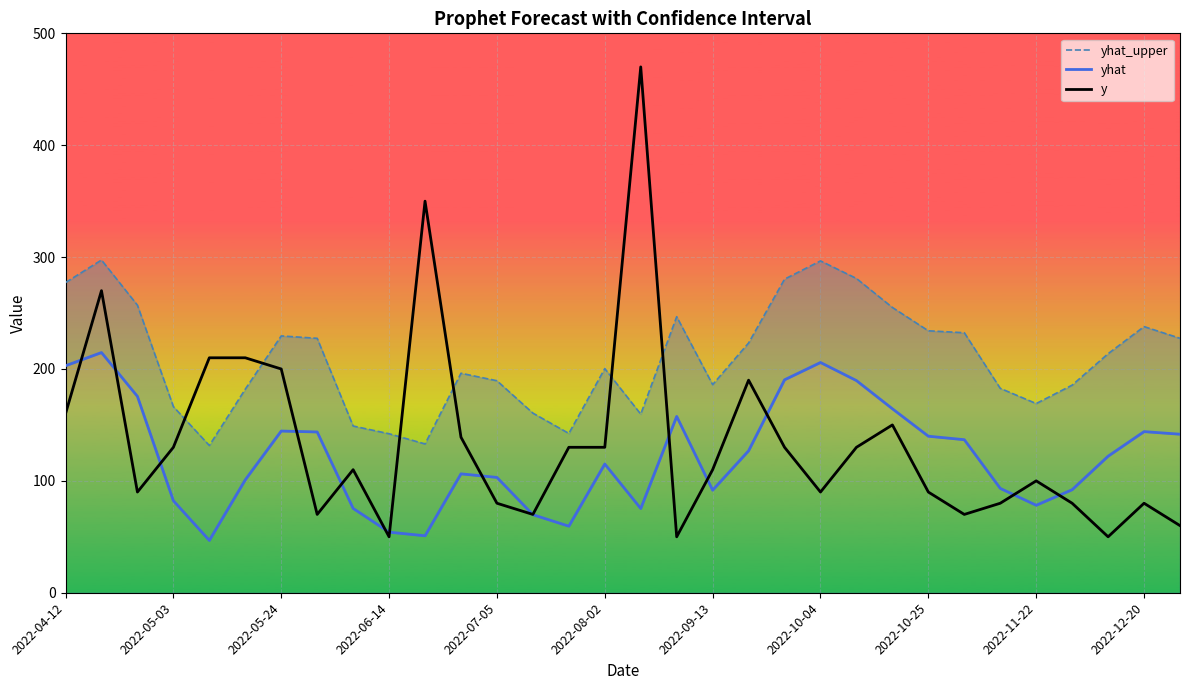

At which label is yhat_upper closest to 214?

29